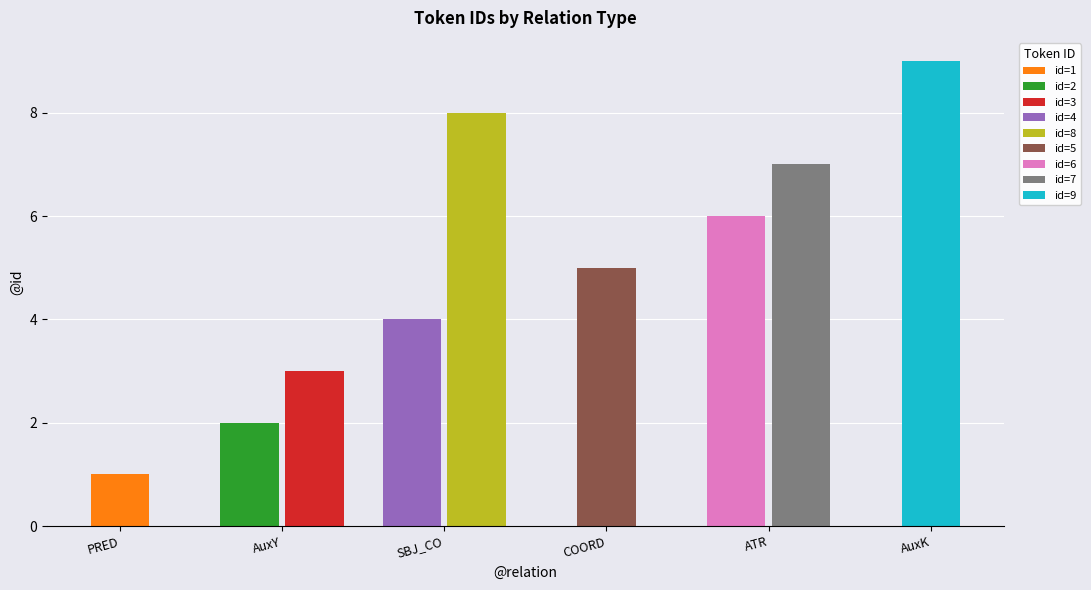

What is the sum of the values at AuxY and COORD?

7